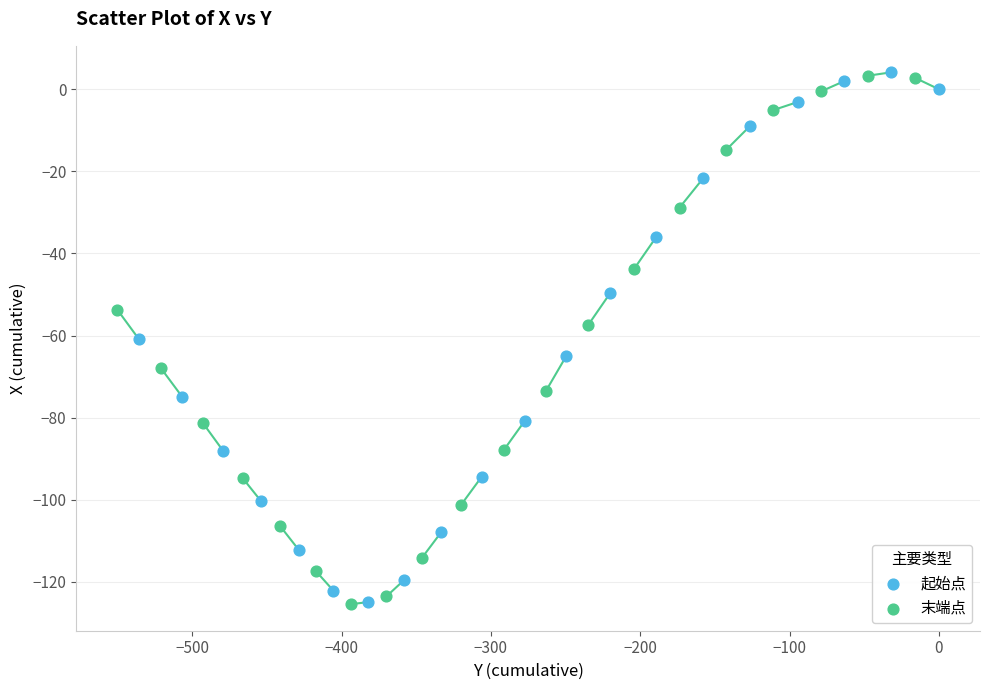

What are all the series names shown in the legend?

起始点, 末端点